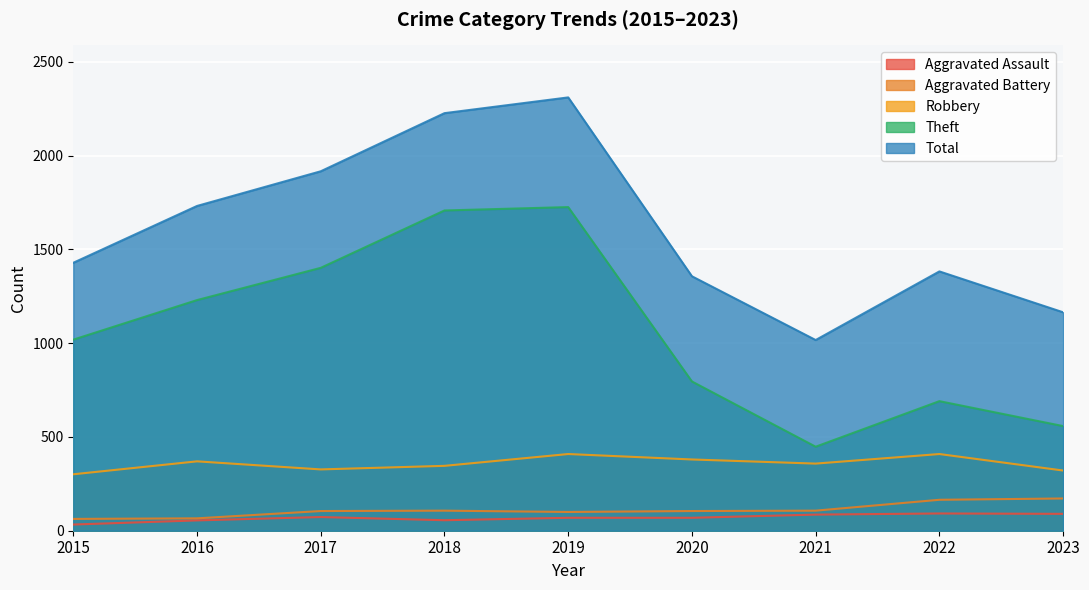

Between 2016 and 2022, which is larger?

2022